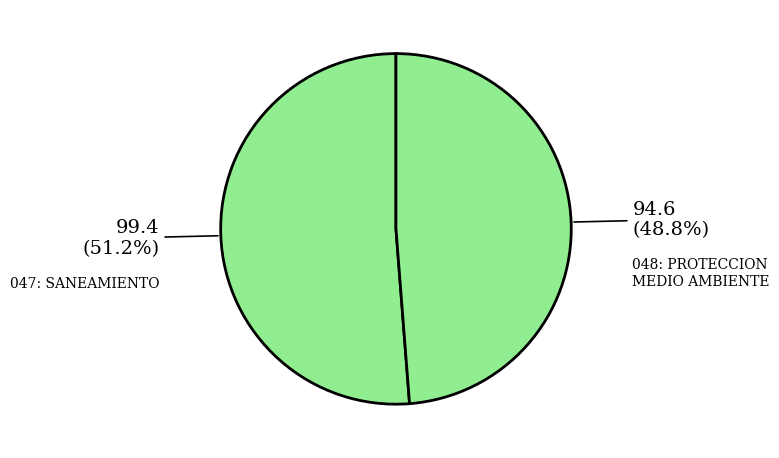

Which category has the biggest portion of the pie?

047: SANEAMIENTO